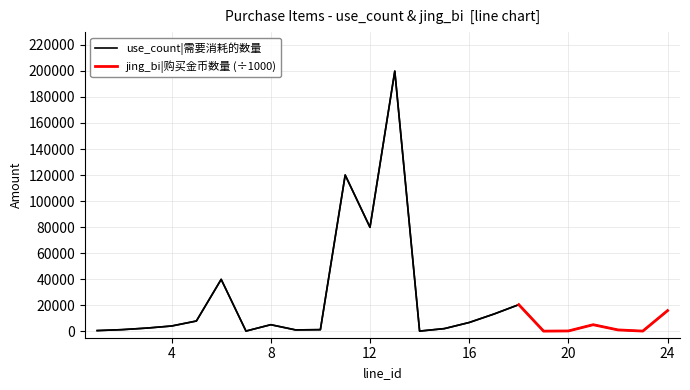

Is it true that the value at 16 is 11545?

False